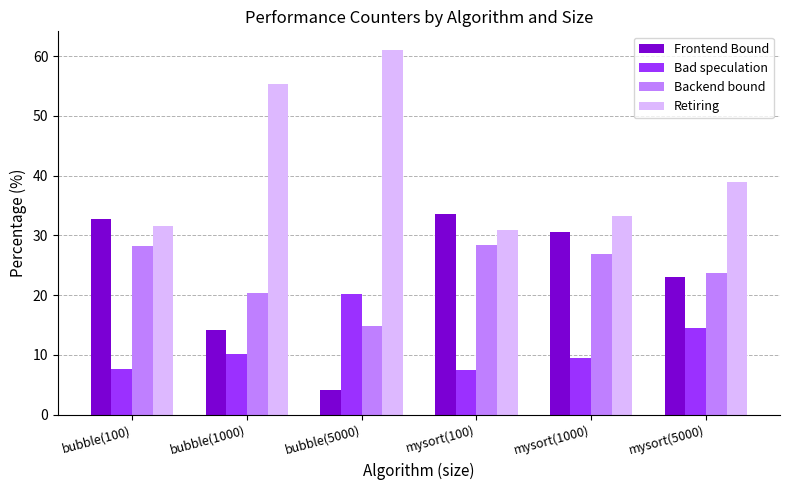

How many bars are there in each group?

4